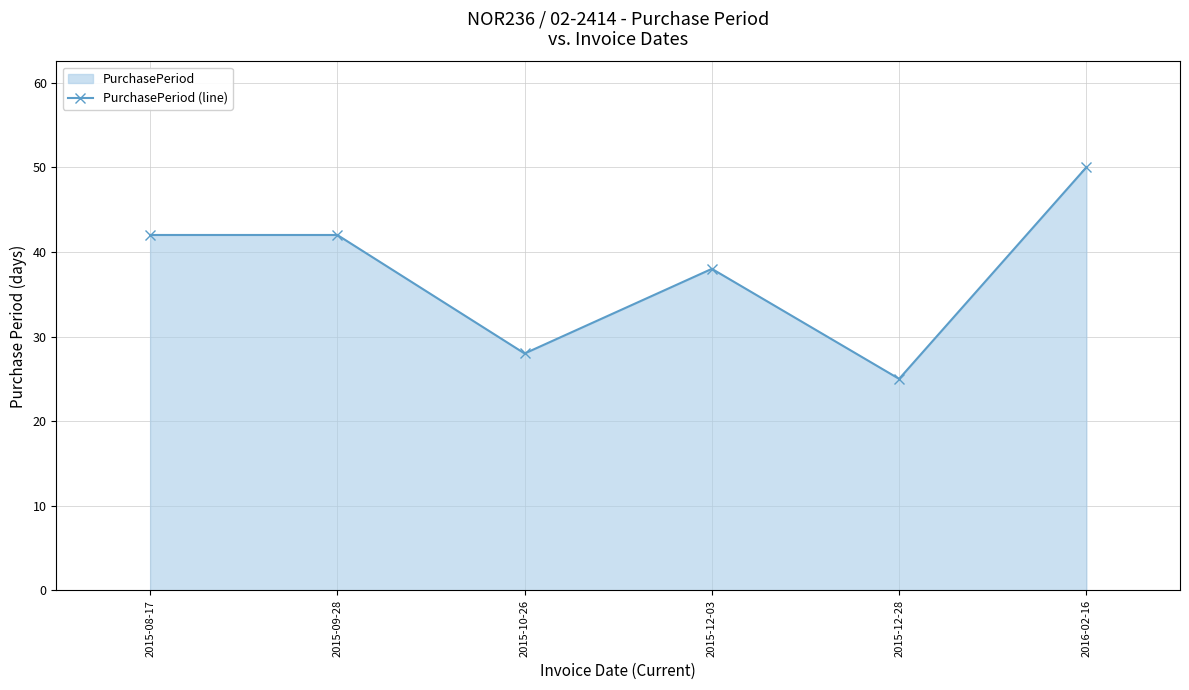

Which category has the highest value across all series?

2016-02-16